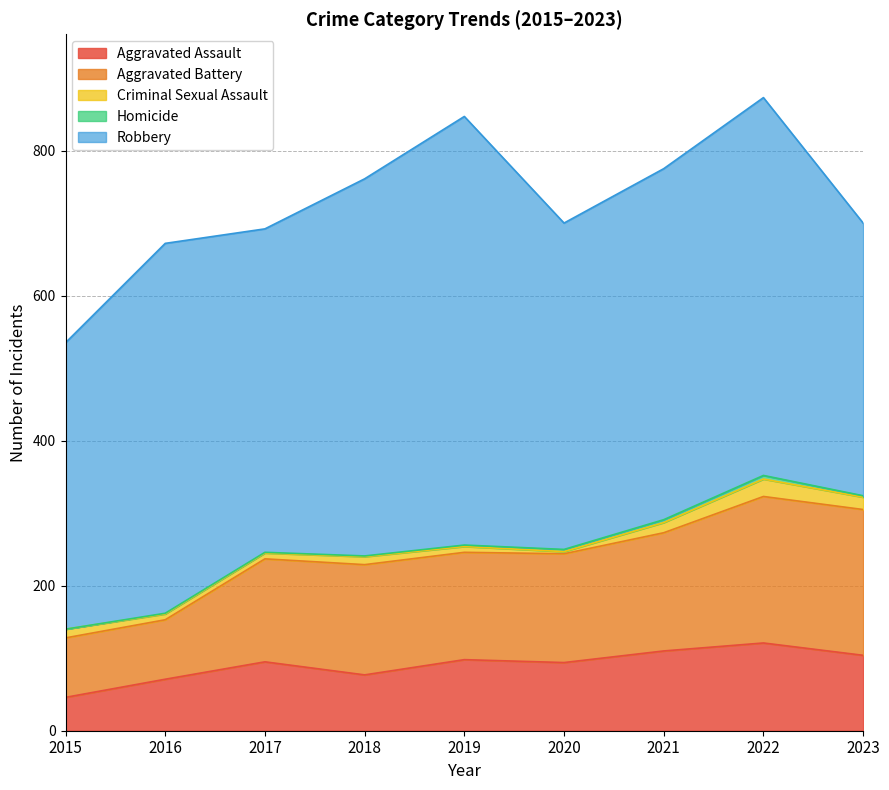

True or false: Aggravated Battery and Aggravated Assault cross at least once.

False